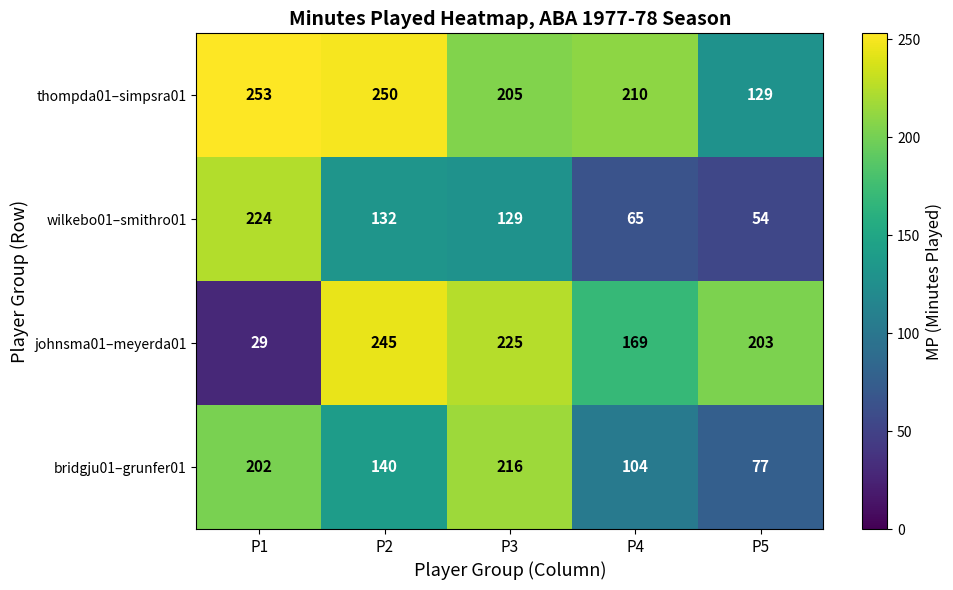

Reading right to left, transcribe all the data shown in this chart.

thompda01–simpsra01: 129	210	205	250	253
wilkebo01–smithro01: 54	65	129	132	224
johnsma01–meyerda01: 203	169	225	245	29
bridgju01–grunfer01: 77	104	216	140	202